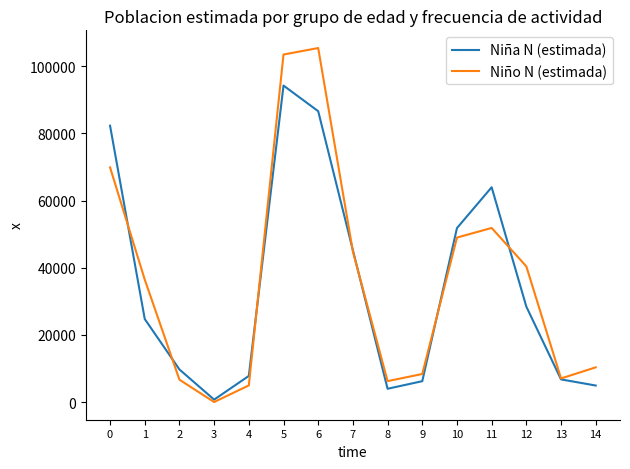

The value of Niña N (estimada) at 6 is 86622. True or false?

True